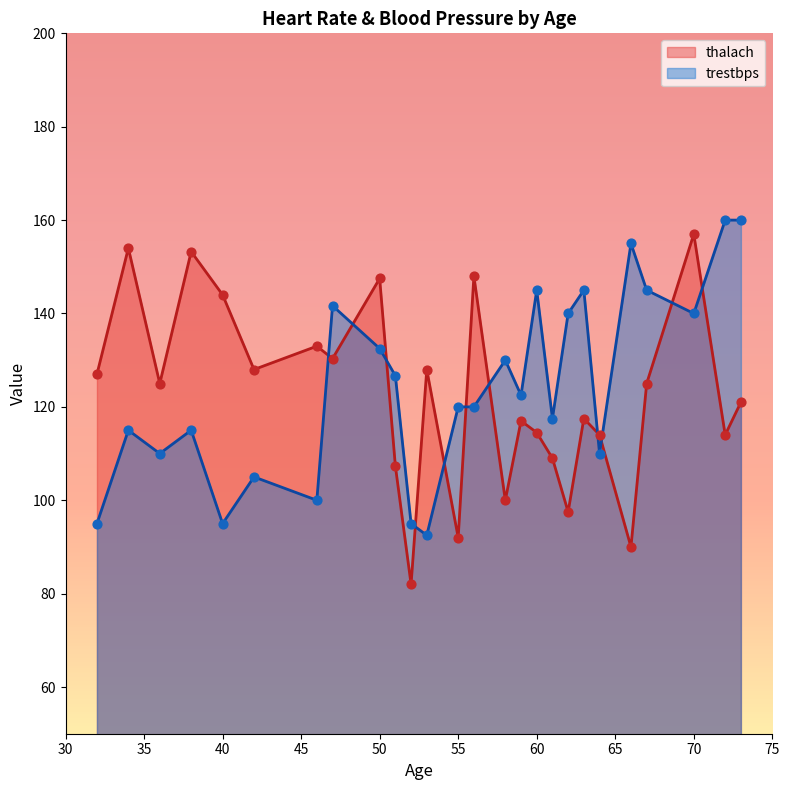

At which category is the sum across all series the highest?

70